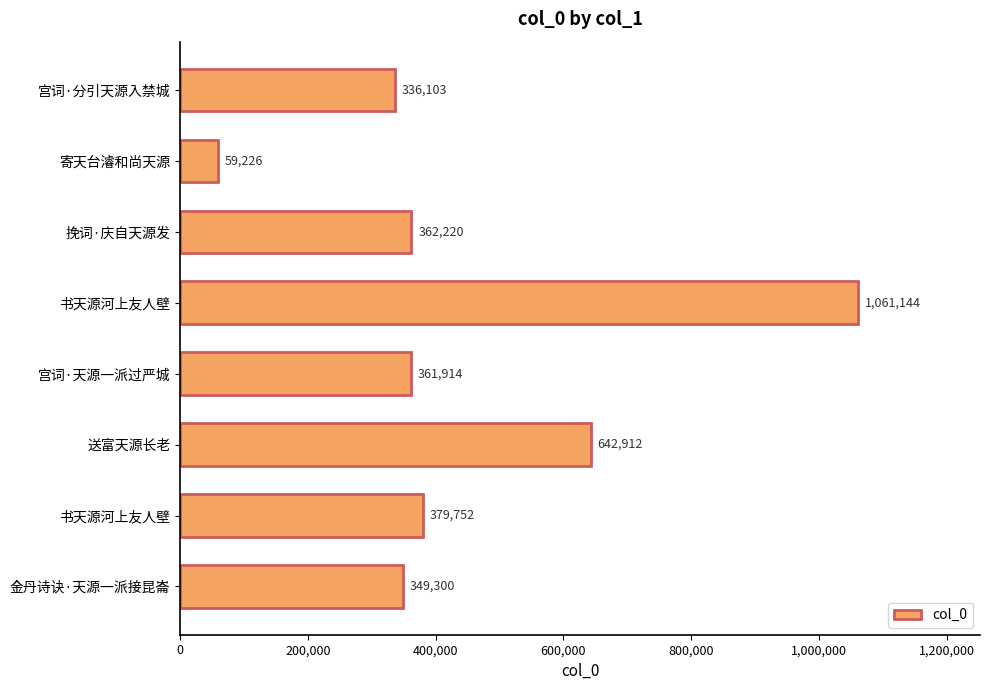

How many bars are there in total?

8